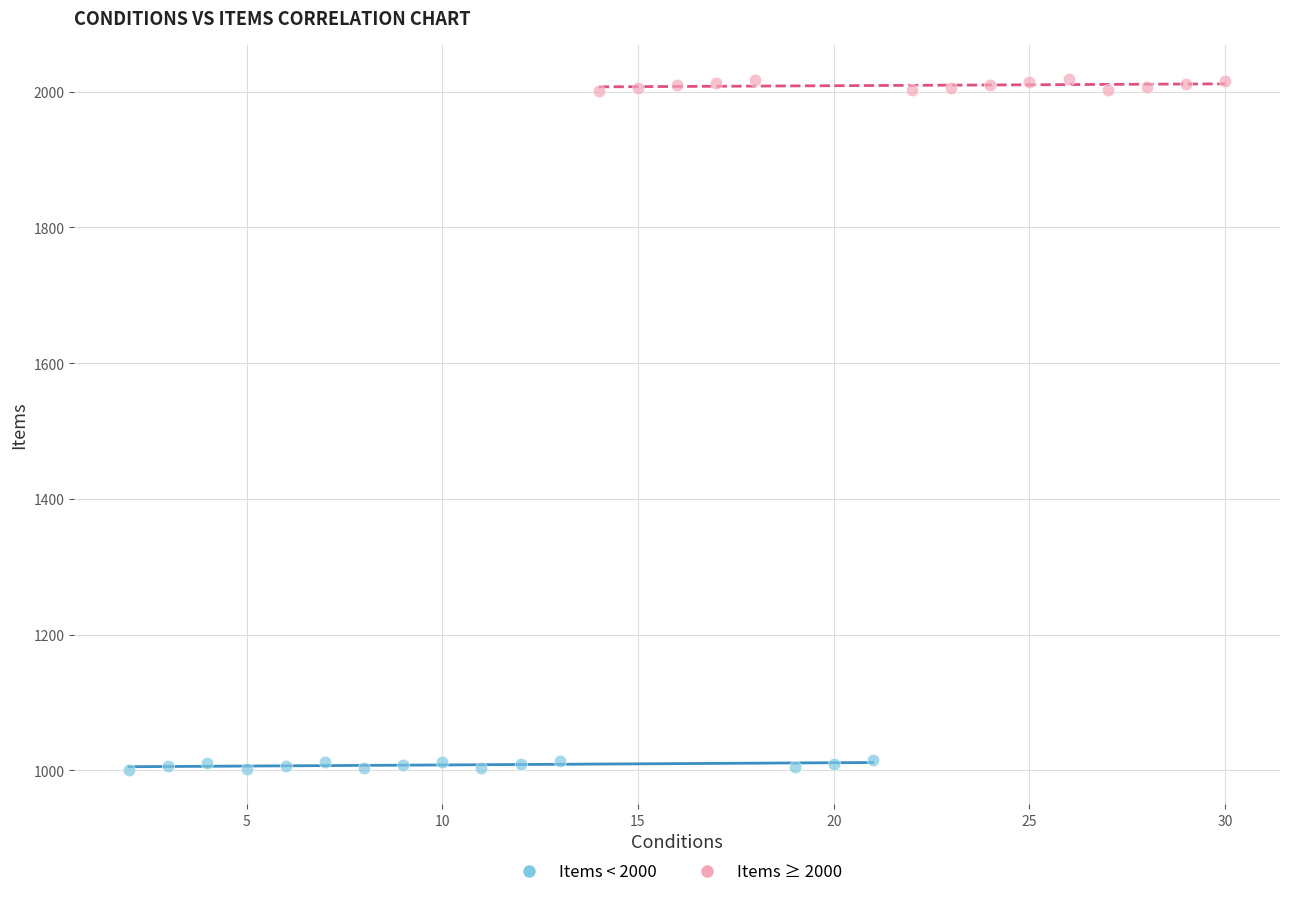

Which series contains the highest Y value?

Items ≥ 2000